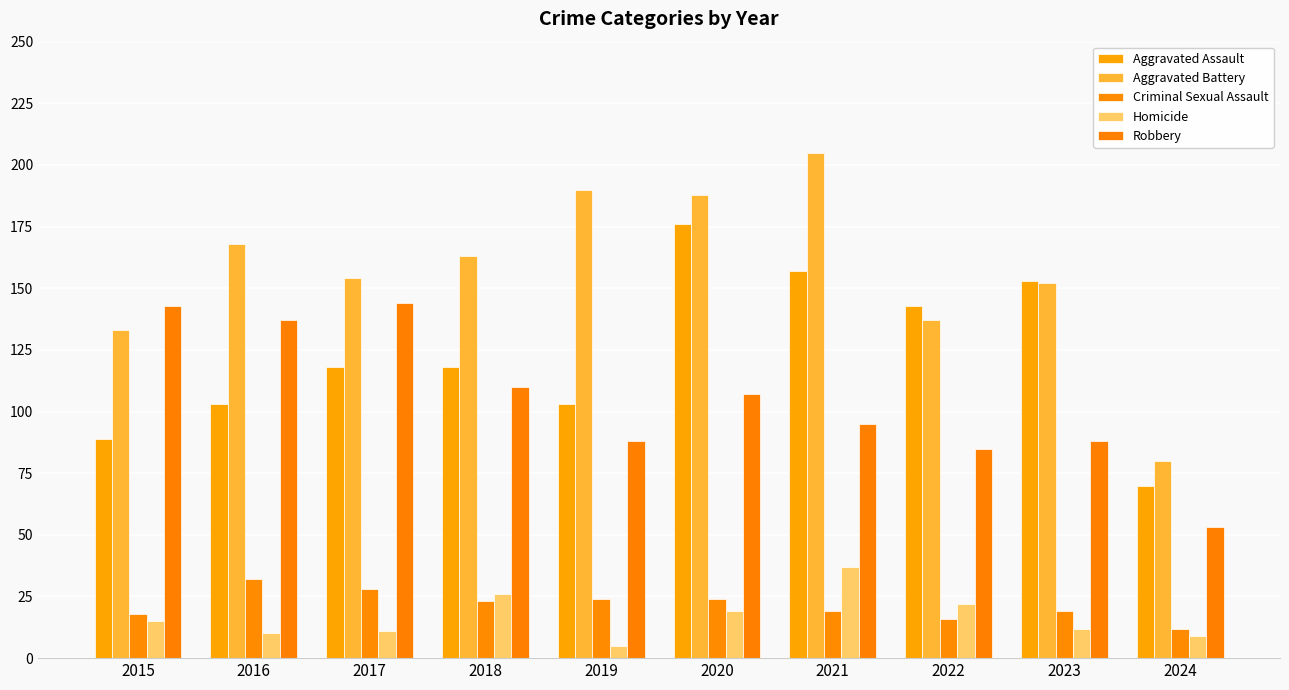

What is the value of the Criminal Sexual Assault bar at the 9th from the left?

19